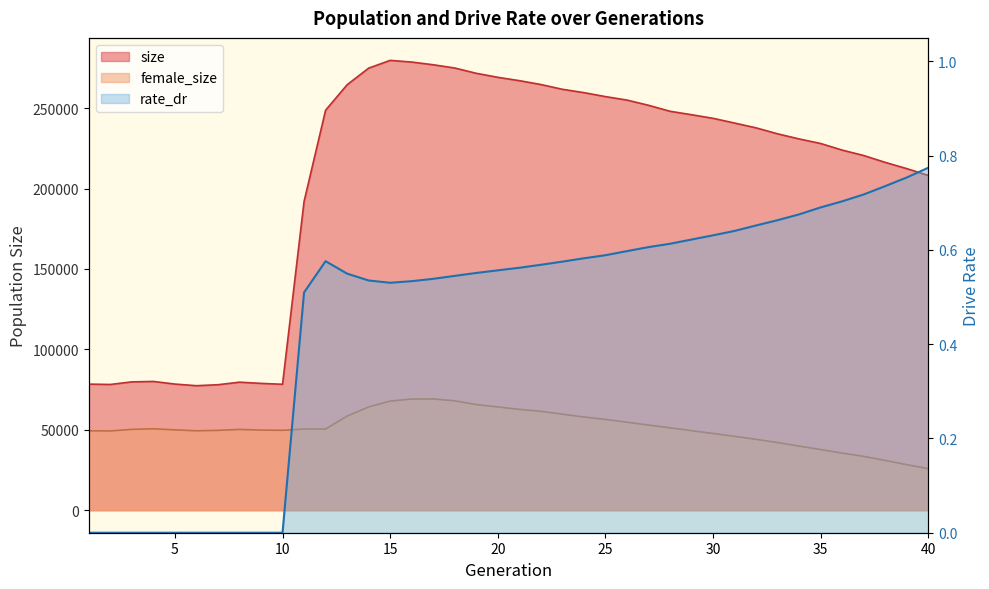

True or false: size and female_size intersect in this chart.

False